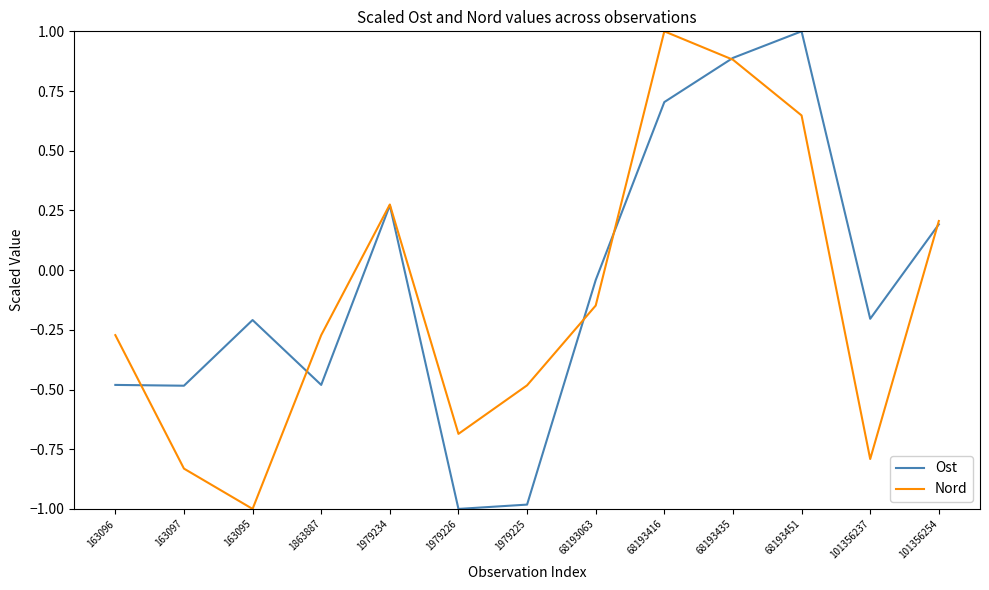

What is the sum of the Nord values at 68193451 and 68193435?

1.5